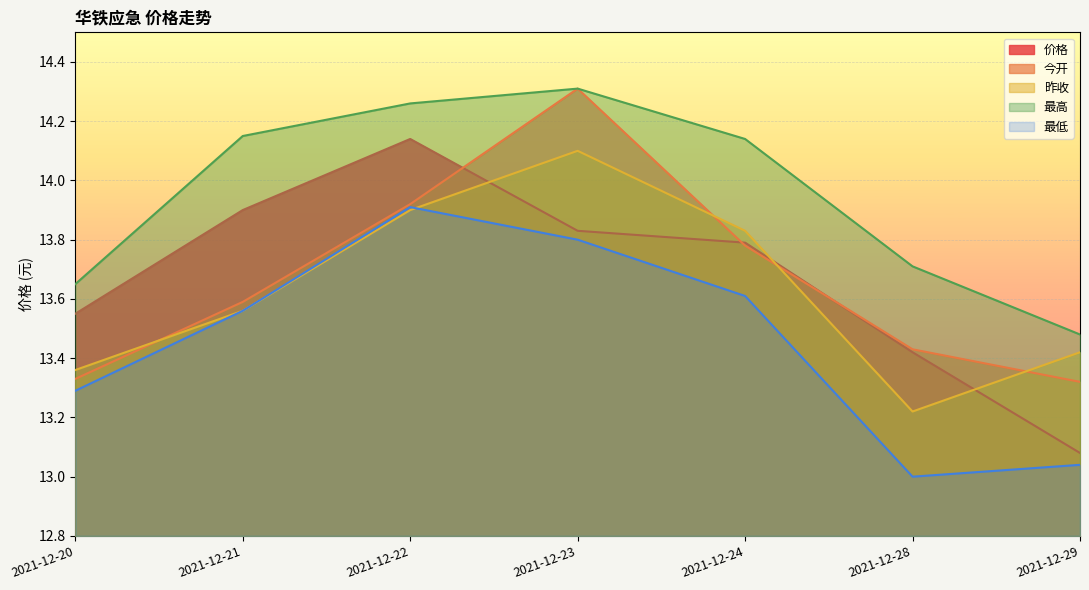

How many lines are shown in the chart?

5